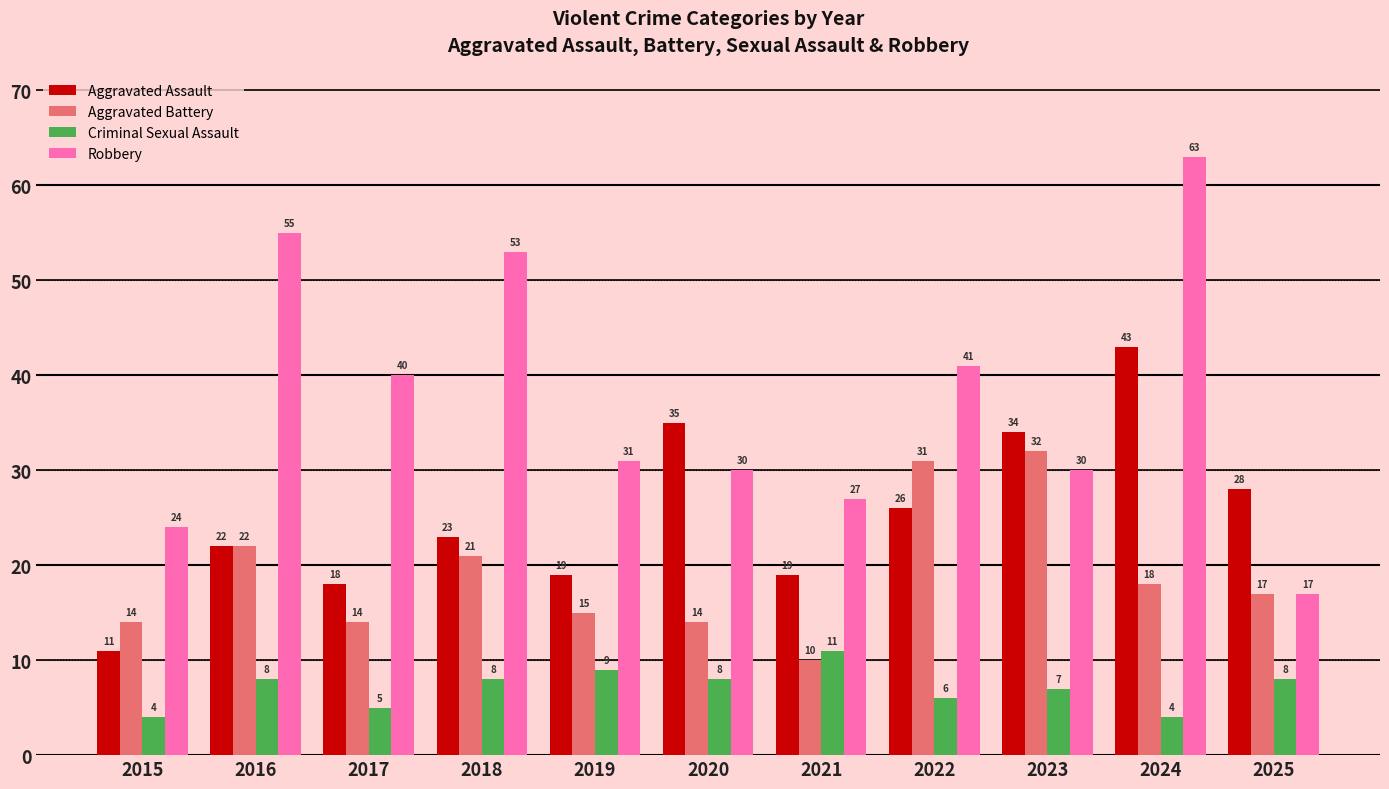

At 2022, list the series in order from smallest to largest.

Criminal Sexual Assault, Aggravated Assault, Aggravated Battery, Robbery